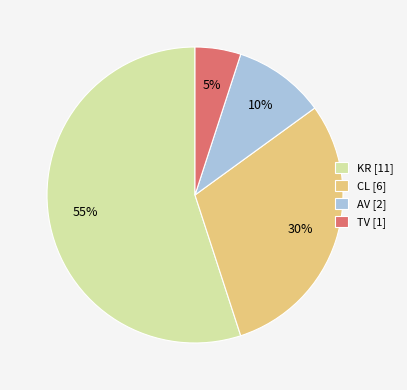

To the nearest percent, what portion does CL [6] represent?

30%